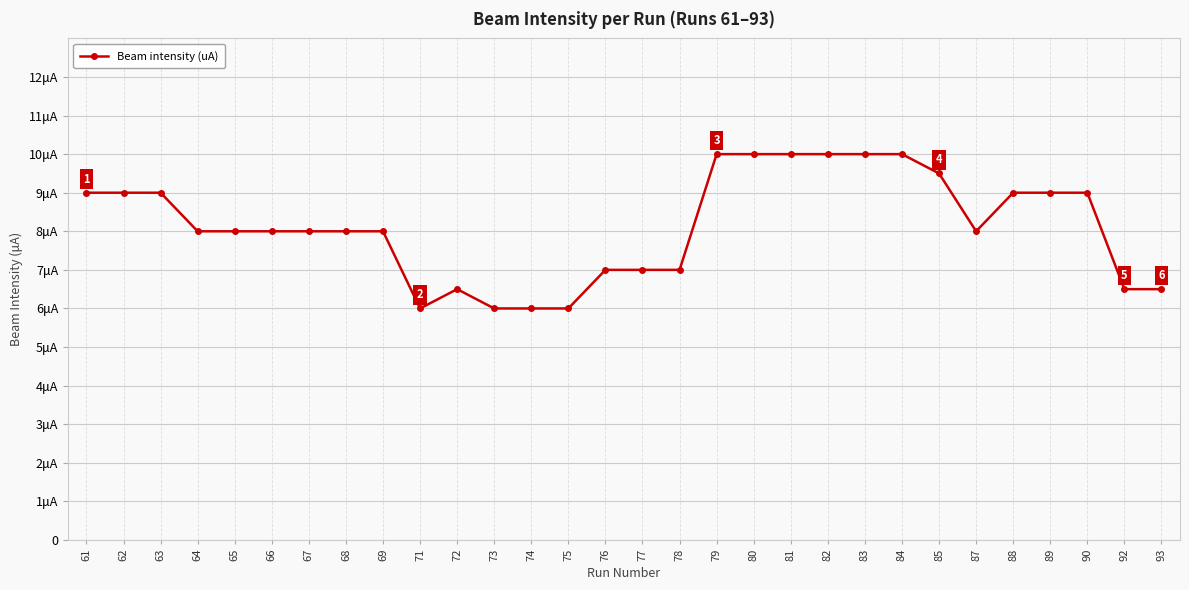

What is the minimum value shown in the chart?

6.0